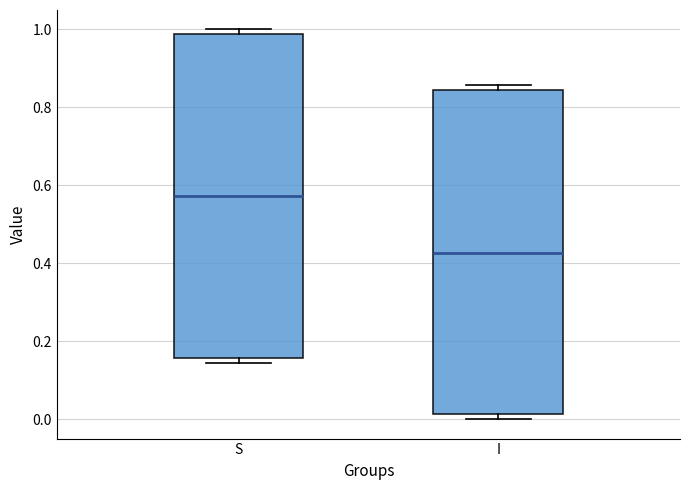

Reading left to right, transcribe this box plot: for each box, give where its median line is, the range the box spans, and where its two whiskers end, as read against the y-axis. The values are not printed on the chart, so give them approximately, as read against the axis.

S: median 0.58, box 0.16 to 0.98, whiskers 0.14 to 1.00
I: median 0.42, box 0.02 to 0.84, whiskers 0.00 to 0.86